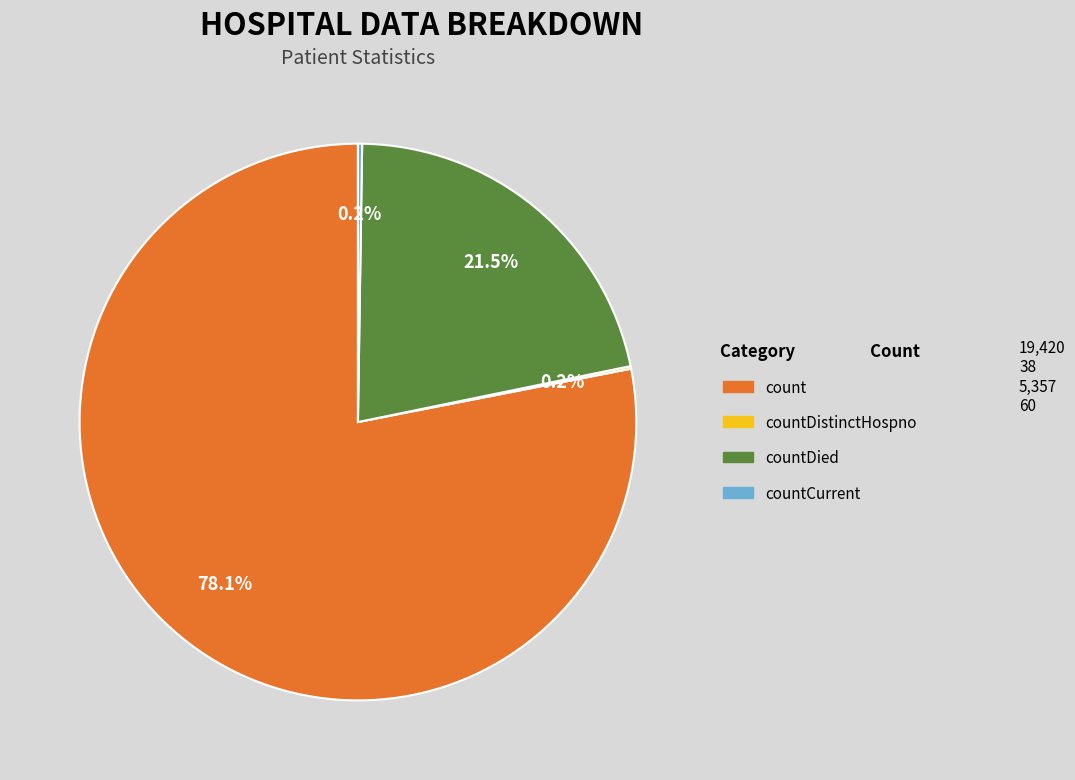

Does any single category account for the majority?

Yes